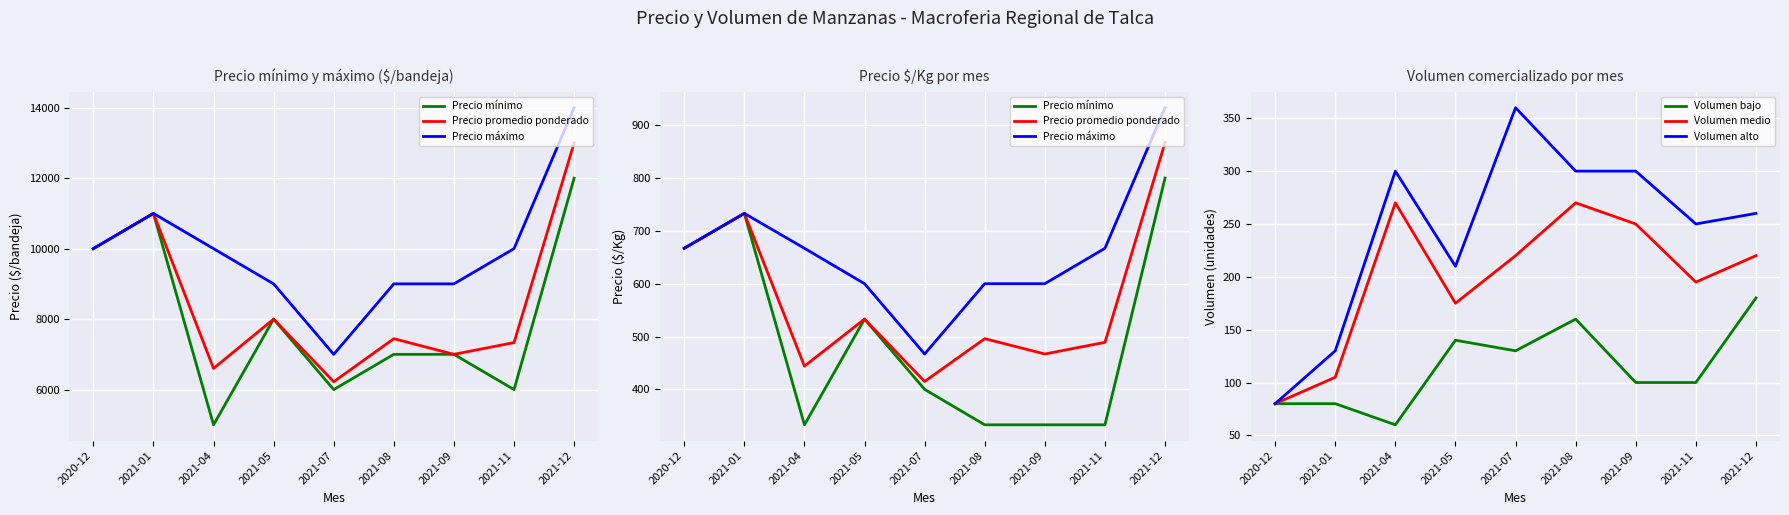

The Precio máximo series shows 933 at 2021-12. True or false?

True